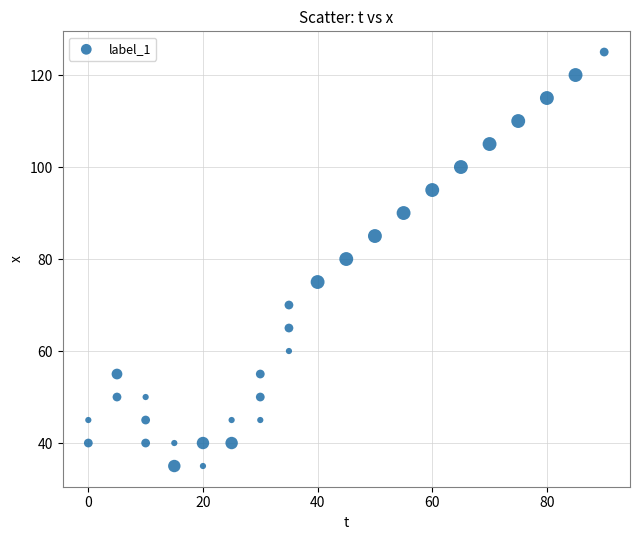

What is the range of Y values (max minus min)?

90